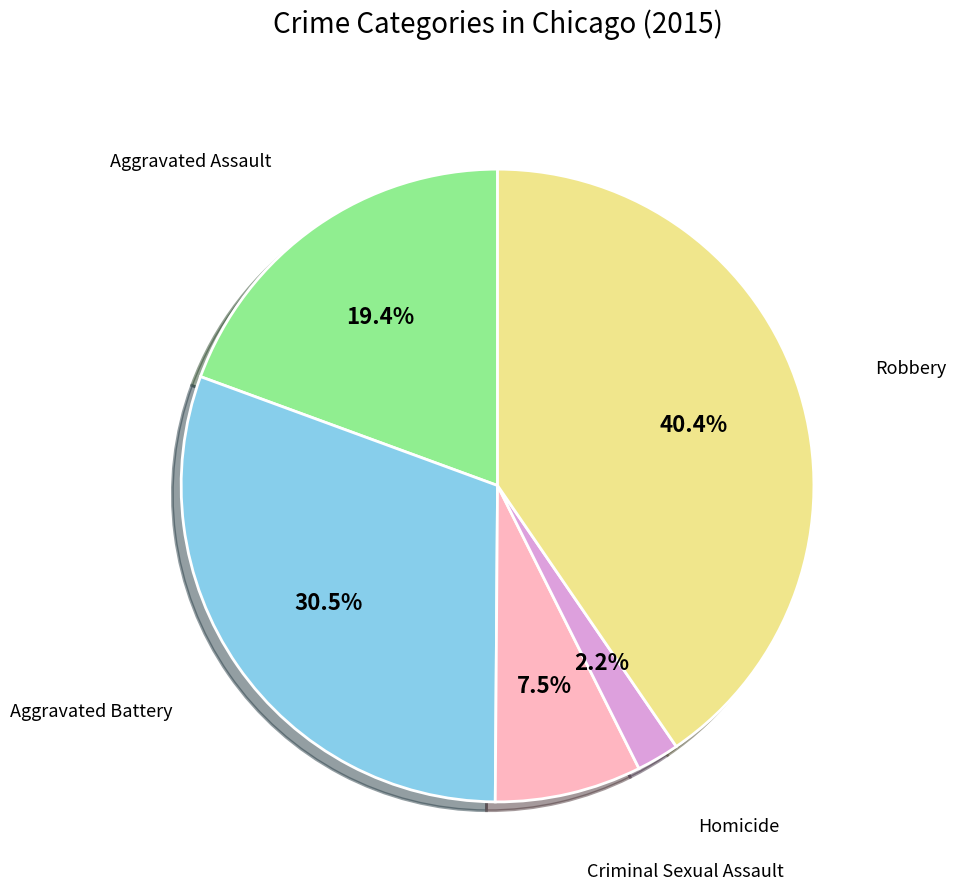

To the nearest percent, what is the difference between the largest and smallest slice percentages?

38%